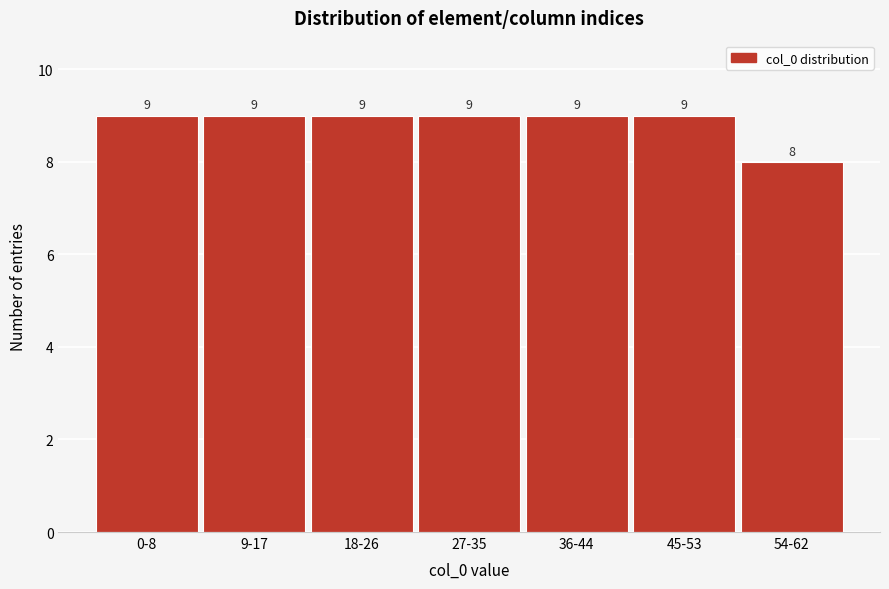

Reading right to left, transcribe all the data shown in this chart.

8	9	9	9	9	9	9